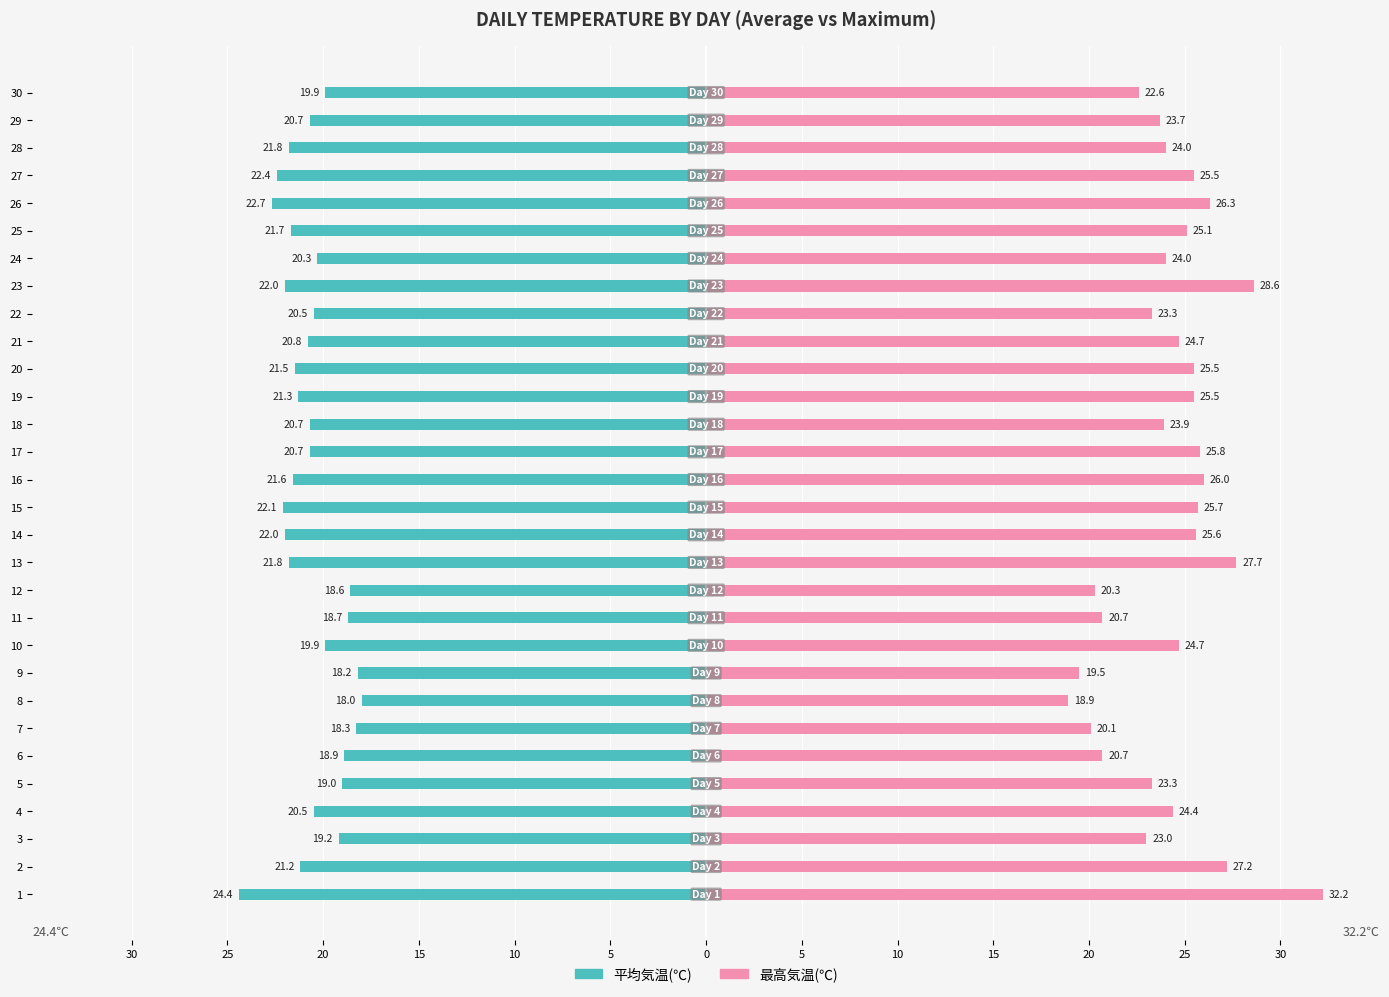

Count the number of data series in this chart.

2